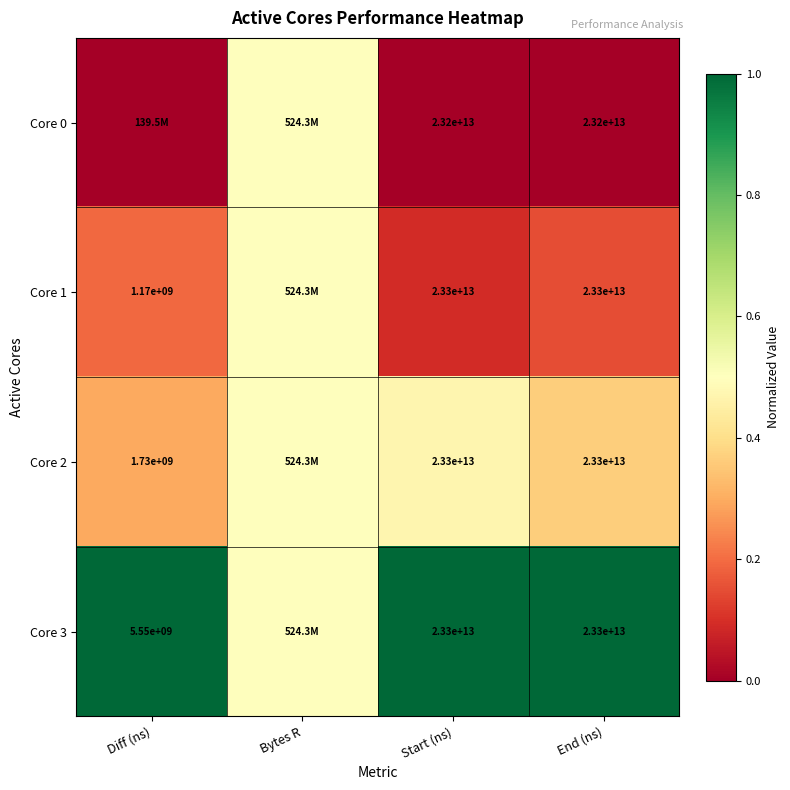

Is the value of Core 0 at Start (ns) greater than the value of Core 2 at End (ns)?

No